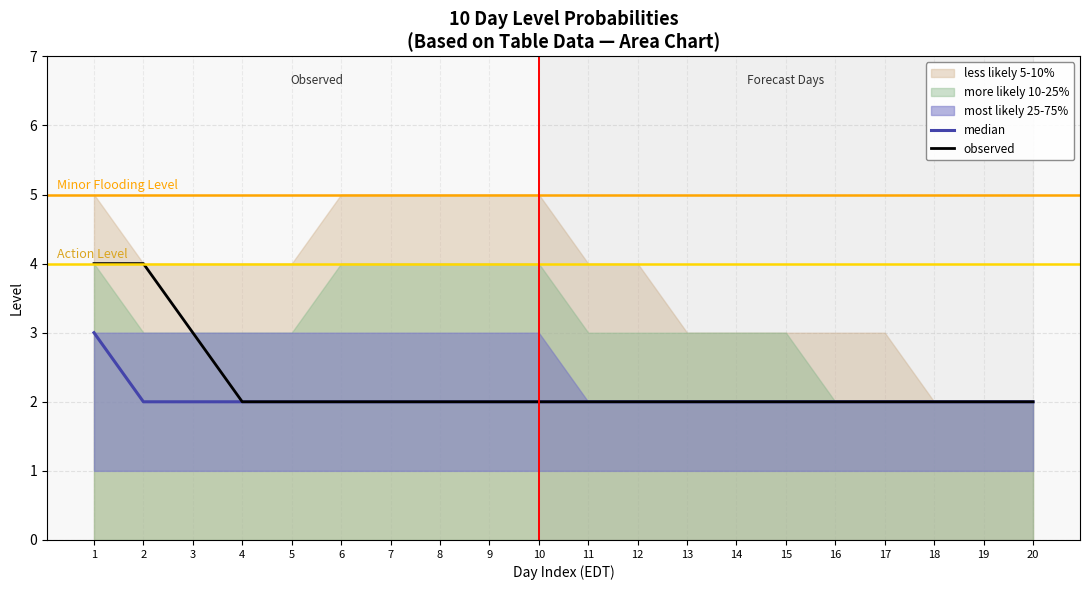

At 12, list the series in order from largest to smallest.

median, observed